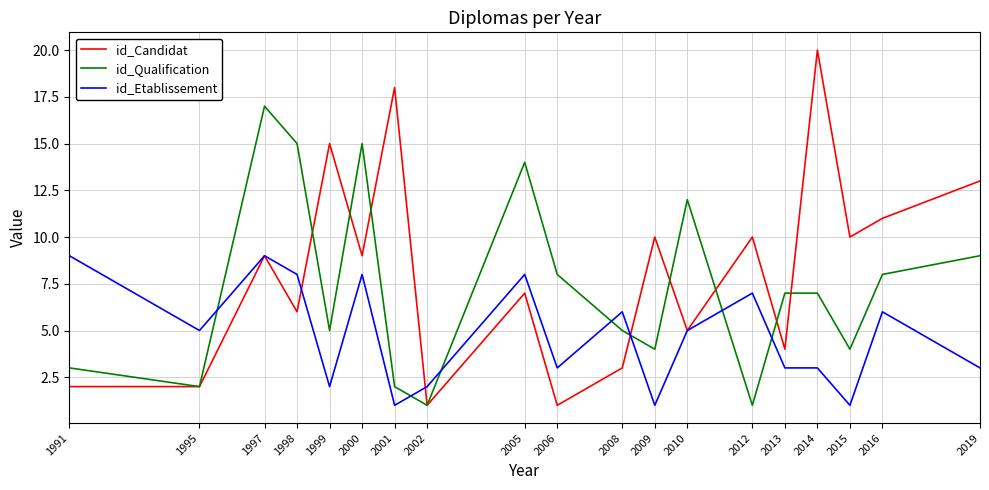

What is the difference between the maximum and minimum values in the id_Etablissement series?

8